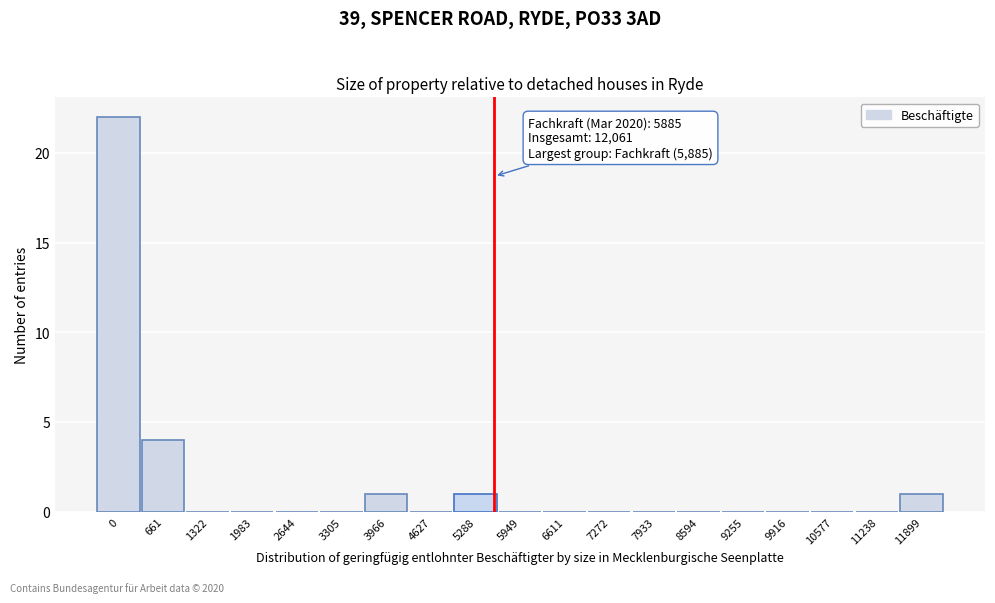

Reading left to right, extract all data points from this chart.

0=22	661=4	1322=0	1983=0	2644=0	3305=0	3966=1	4627=0	5288=1	5949=0	6611=0	7272=0	7933=0	8594=0	9255=0	9916=0	10577=0	11238=0	11899=1